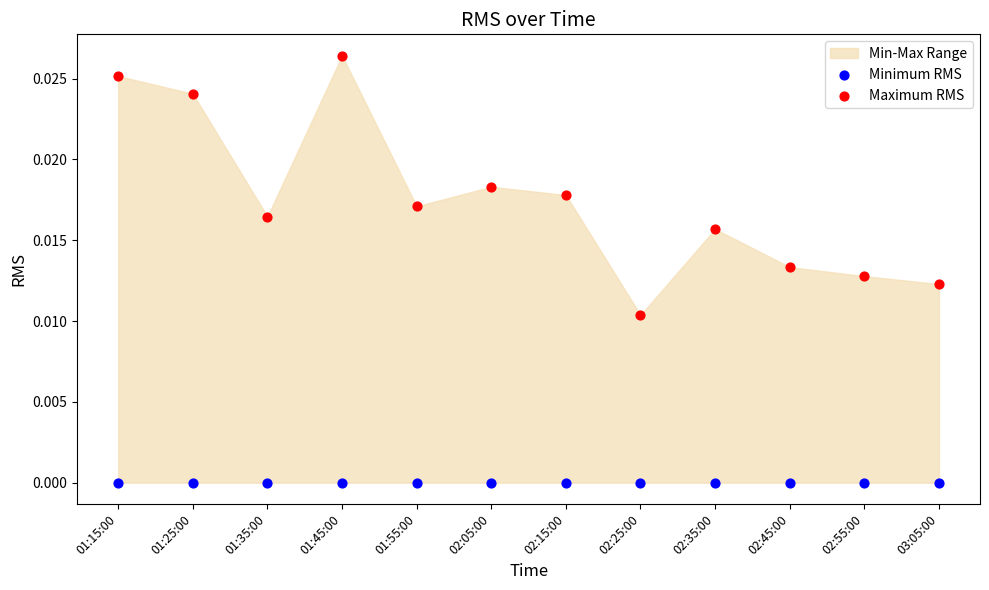

Which series reaches the minimum Y coordinate?

Minimum RMS